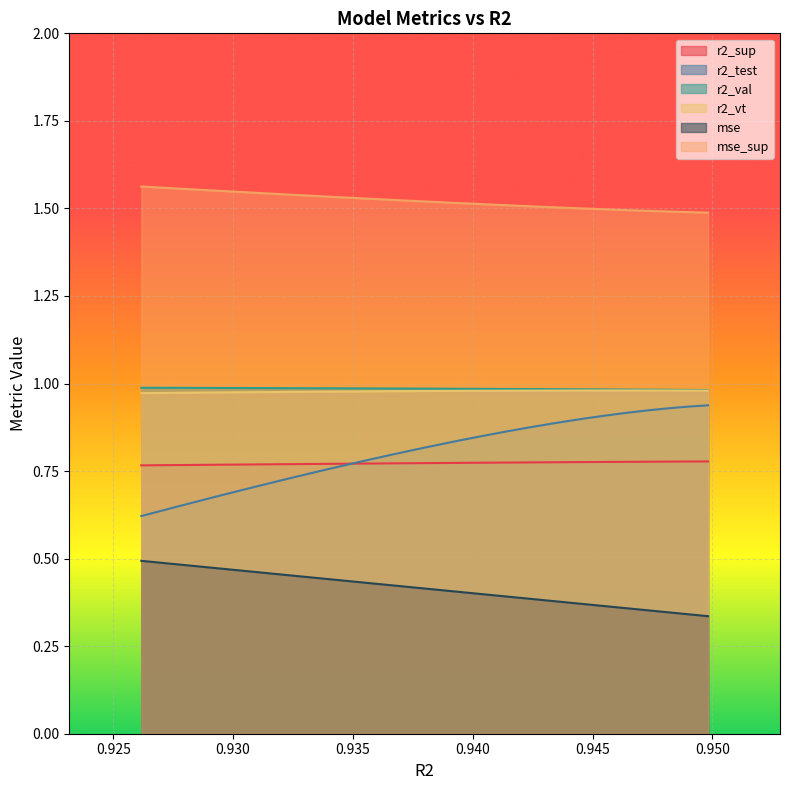

Rank the series by their maximum value, from lowest to highest.

mse, r2_sup, r2_test, r2_vt, r2_val, mse_sup